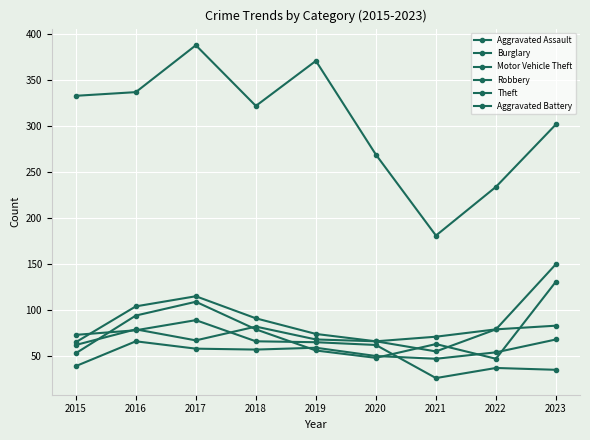

True or false: Motor Vehicle Theft has more than 0 points higher than both neighbors.

True